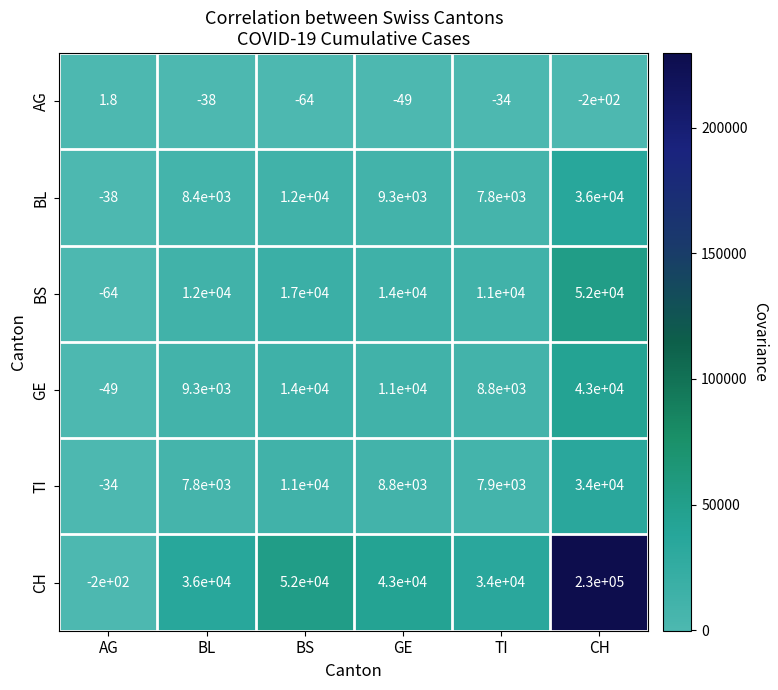

Rank the series at BL from highest to lowest value.

CH, BS, GE, BL, TI, AG